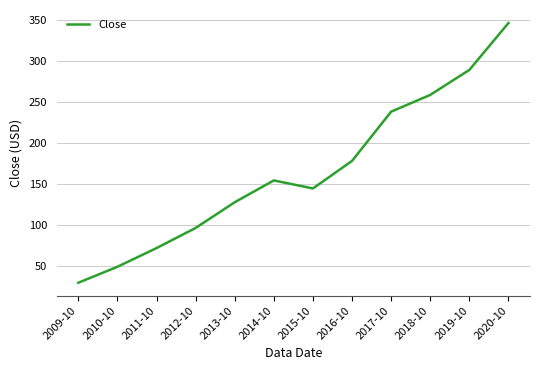

Where is the first local minimum?

2015-10